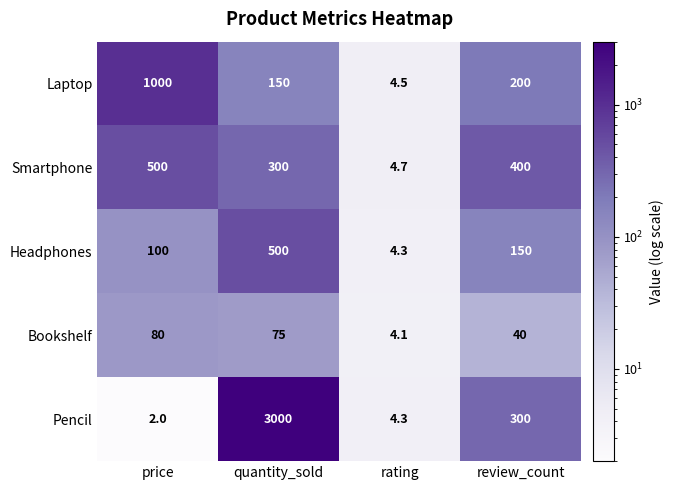

Is it true that Pencil equals 3000.0 at quantity_sold?

True